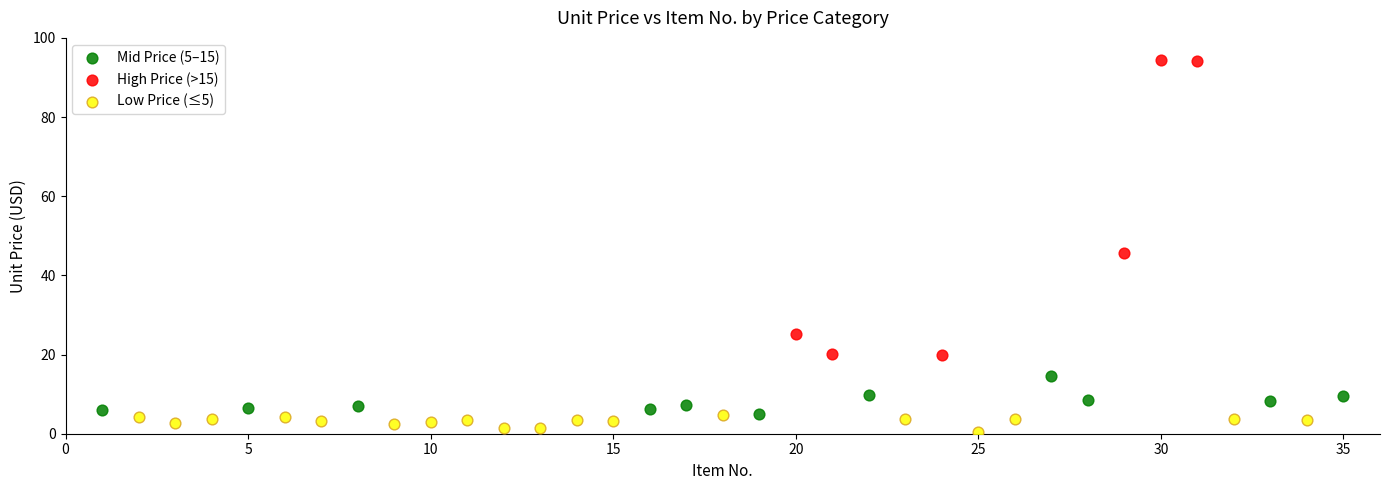

Which series contains the lowest Y value?

Low Price (≤5)